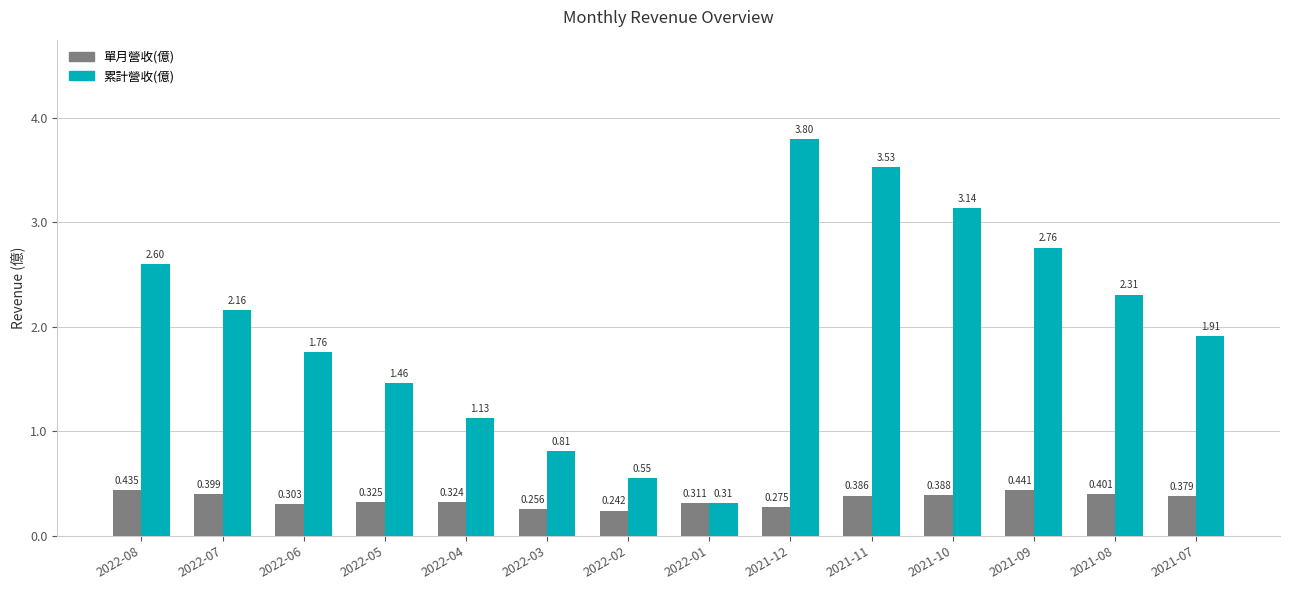

How many bars are there in each group?

2